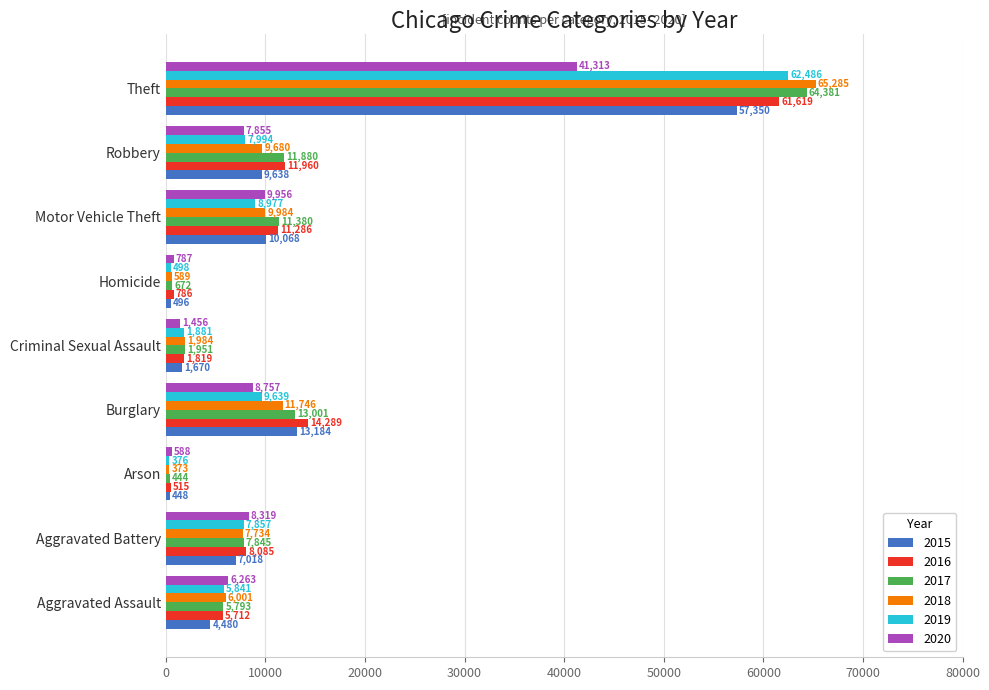

Which series changed the most between Arson and Theft?

2018